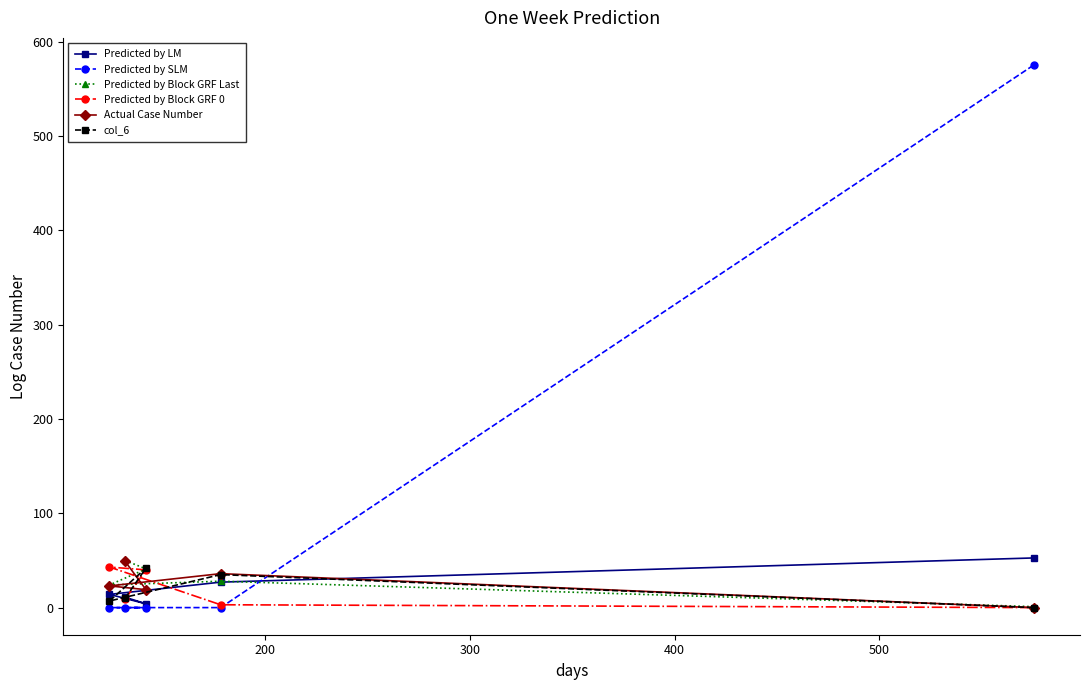

Count the number of data series in this chart.

6